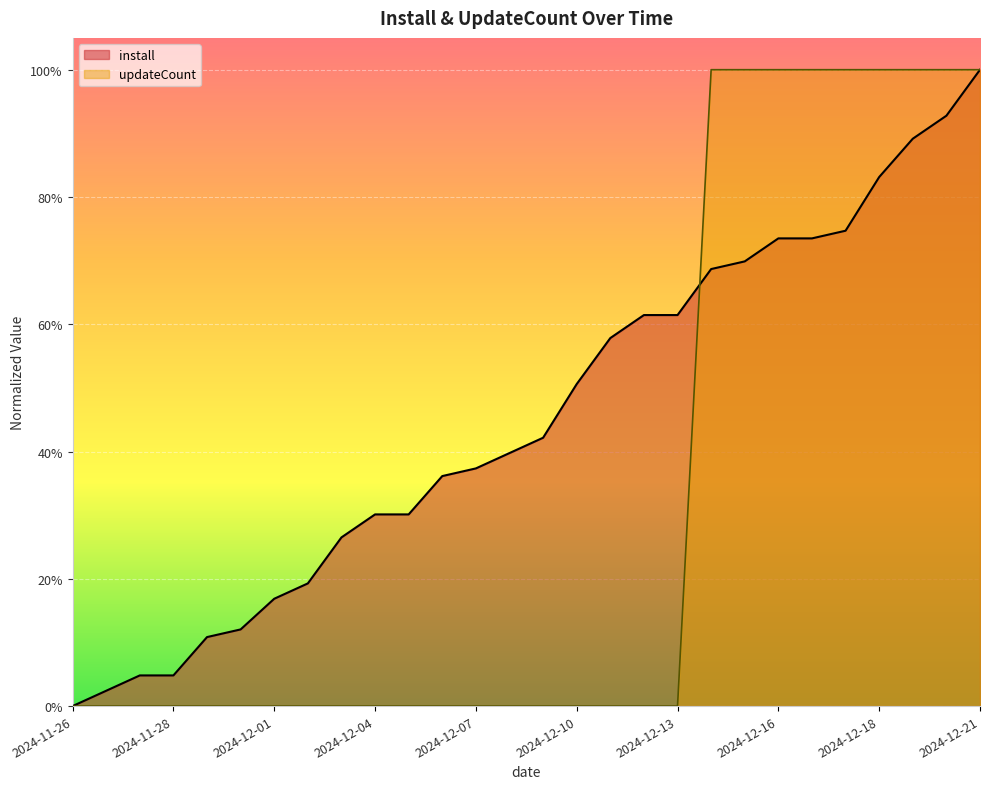

Which series has the largest range (max minus min)?

install